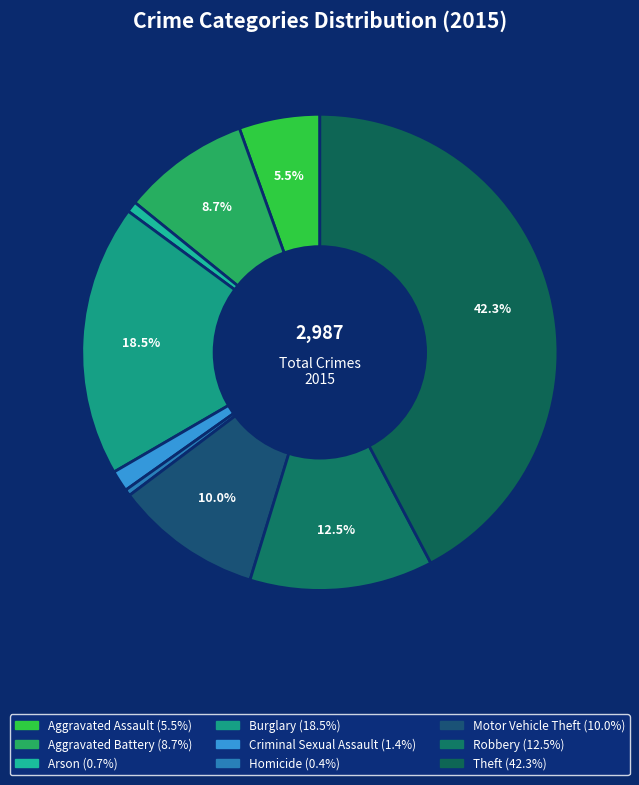

Which slice is the smallest?

Homicide